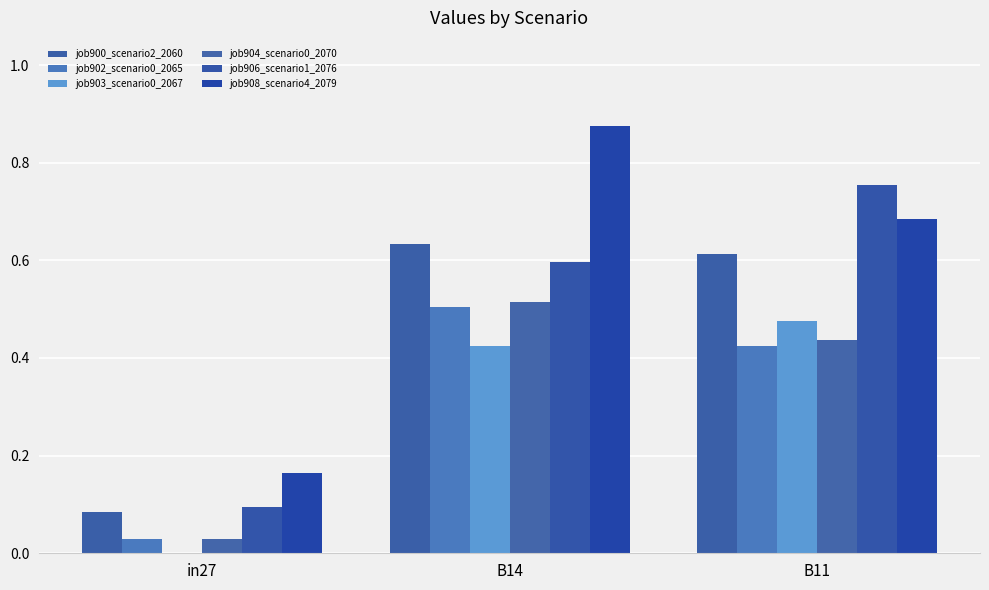

Rank the series at B14 from highest to lowest value.

job908_scenario4_2079, job900_scenario2_2060, job906_scenario1_2076, job904_scenario0_2070, job902_scenario0_2065, job903_scenario0_2067